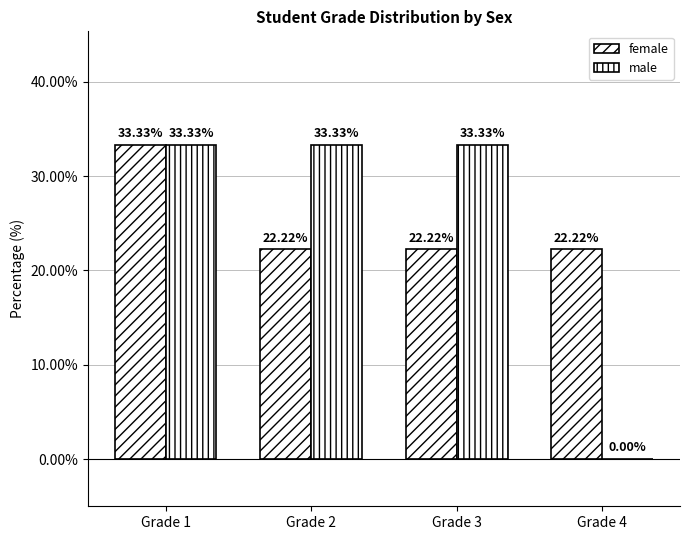

At which label is male closest to 16?

Grade 4